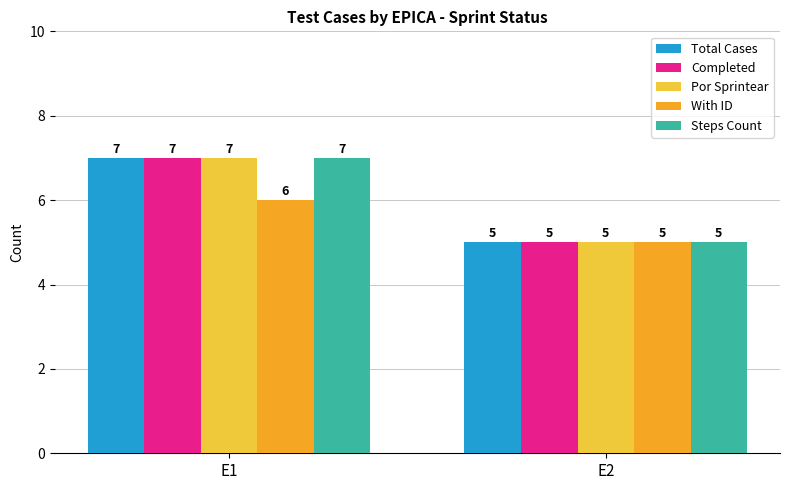

How many bars are there in total?

10